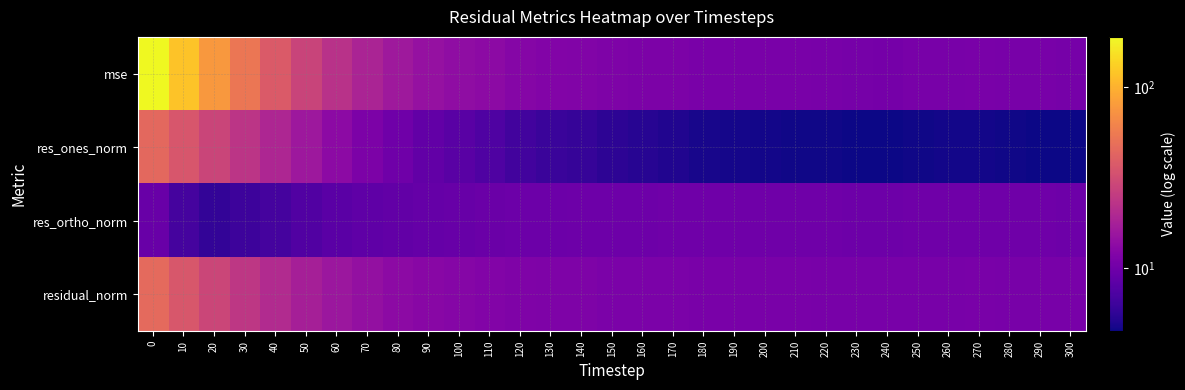

How many categories are shown in the chart?

31